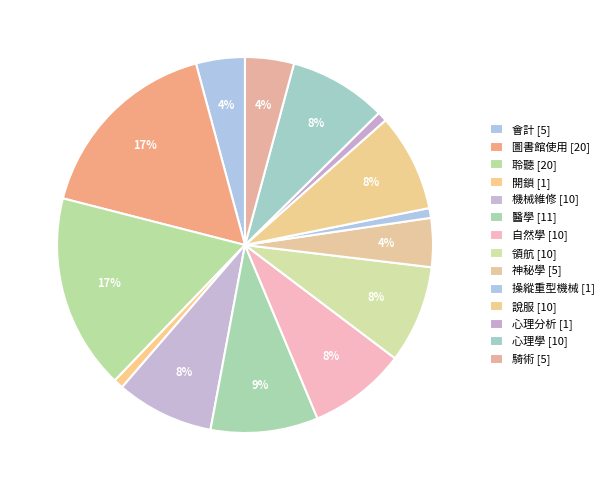

Which slice is the largest?

圖書館使用